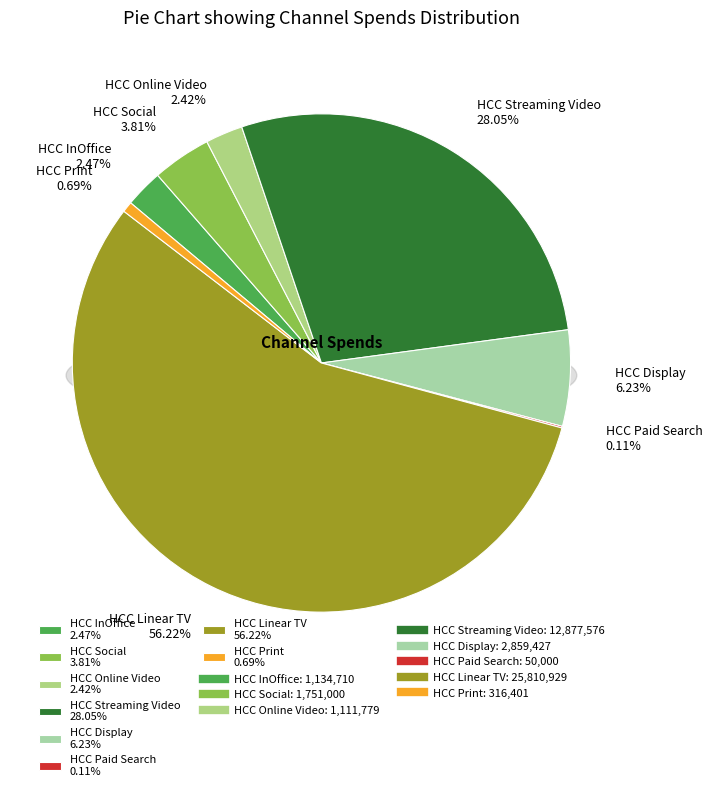

What portion of the pie excludes HCC Print?

99.3%